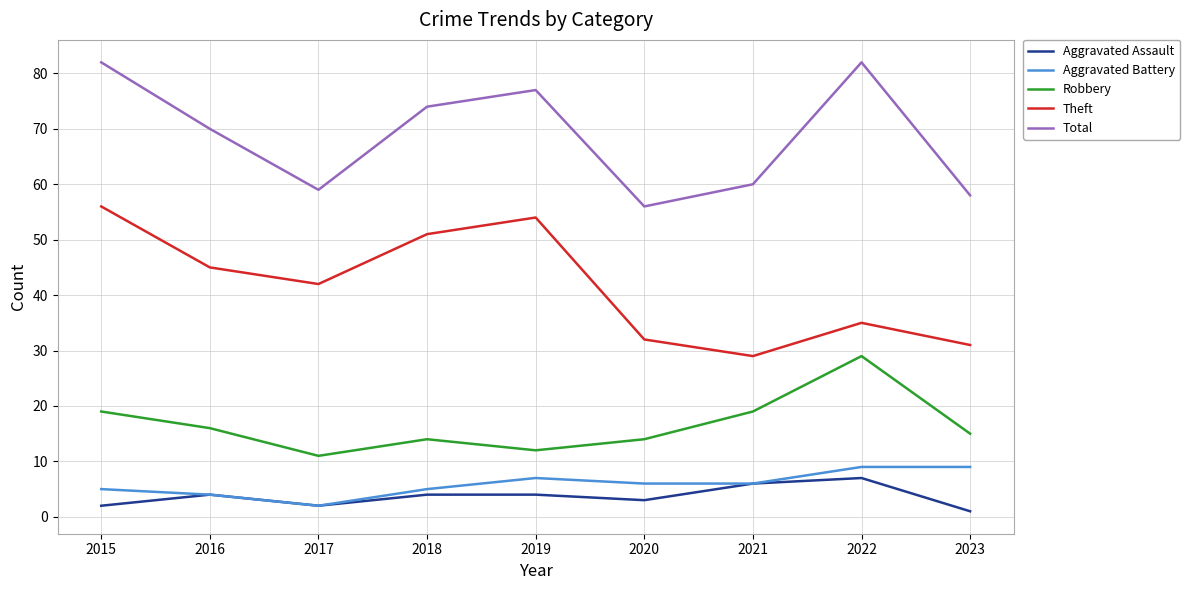

True or false: Total and Aggravated Assault cross at least once.

False